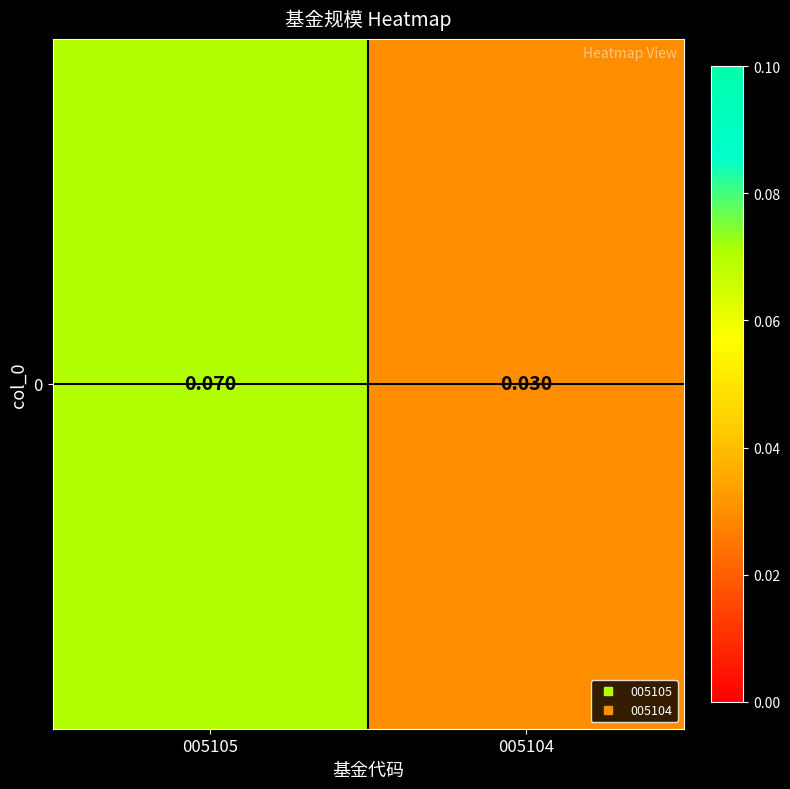

What is the average value?

0.1